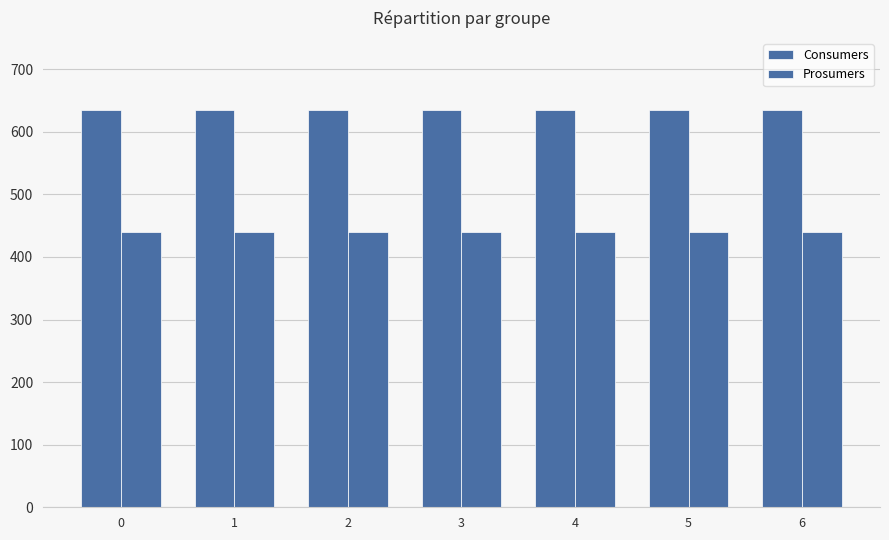

Which series changed the most between 1 and 3?

Consumers